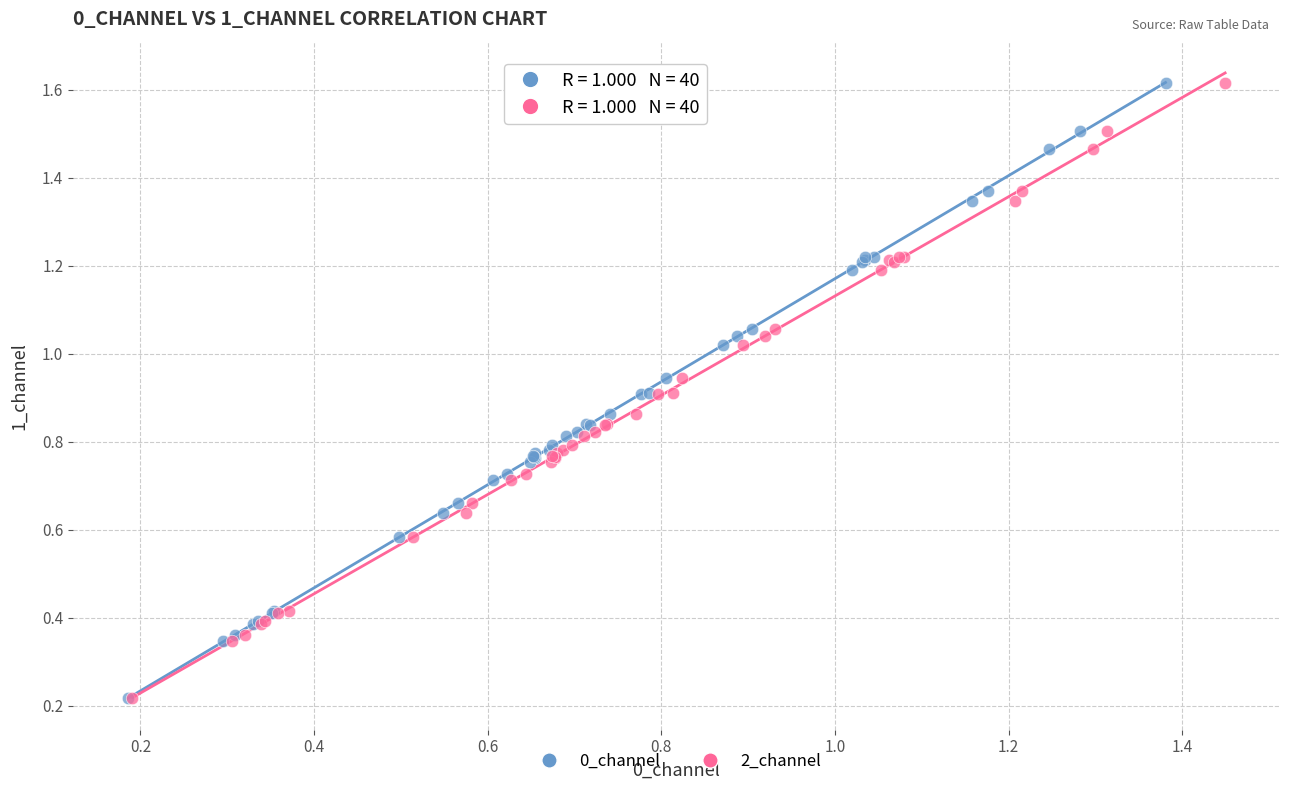

What are all the series names shown in the legend?

0_channel, 2_channel